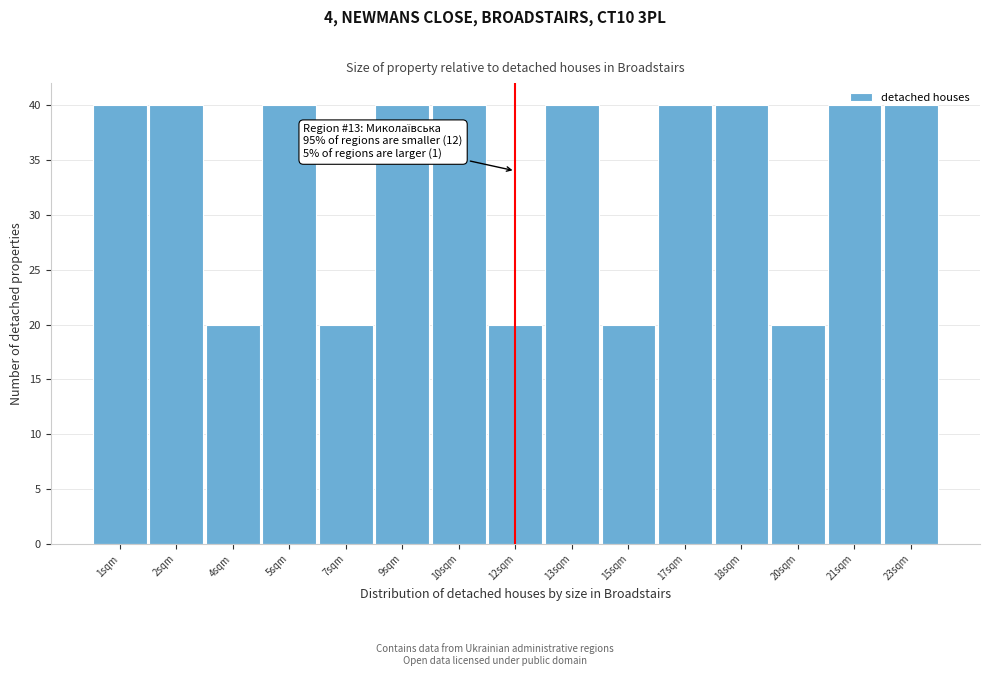

The chart shows a value of 22 at 17sqm. True or false?

False